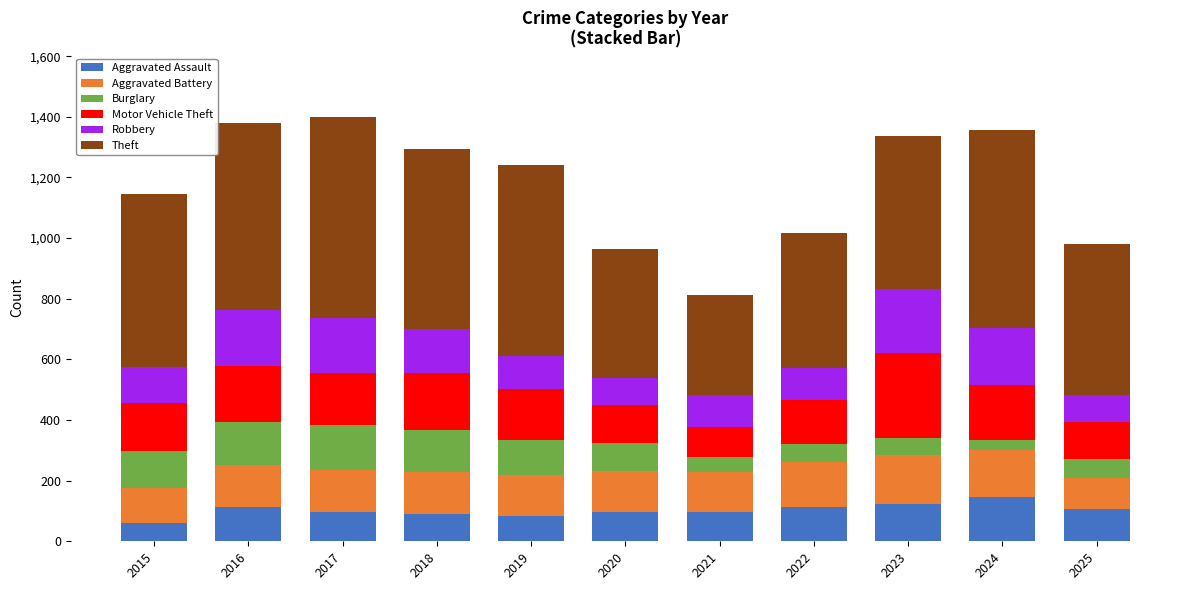

What is the difference between the second highest and second lowest values in the Aggravated Assault series?

40